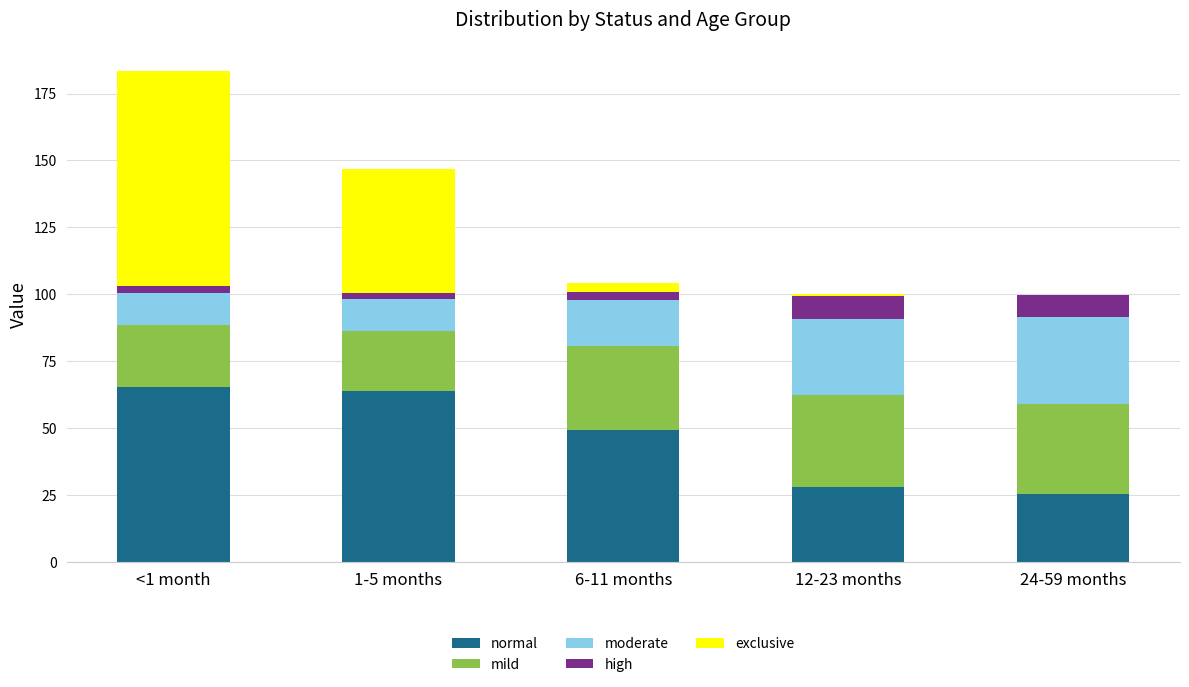

The value of normal at <1 month is 65.3. True or false?

True